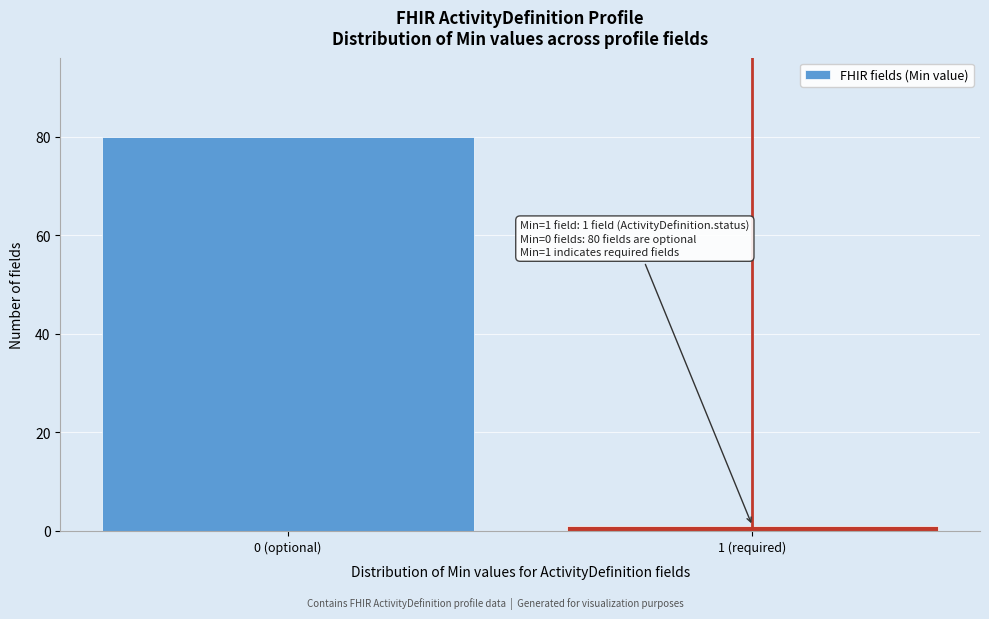

Reading right to left, list all the values displayed in this chart.

1	80